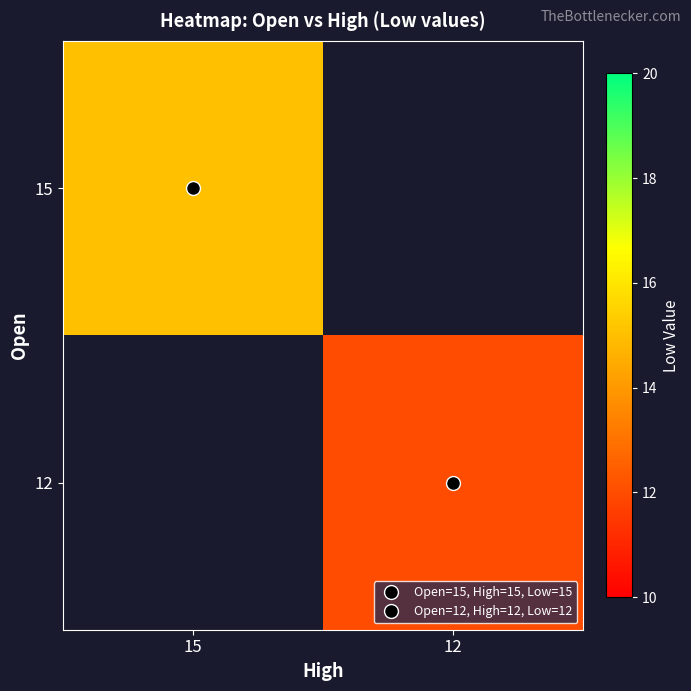

What is the smallest value displayed?

12.0